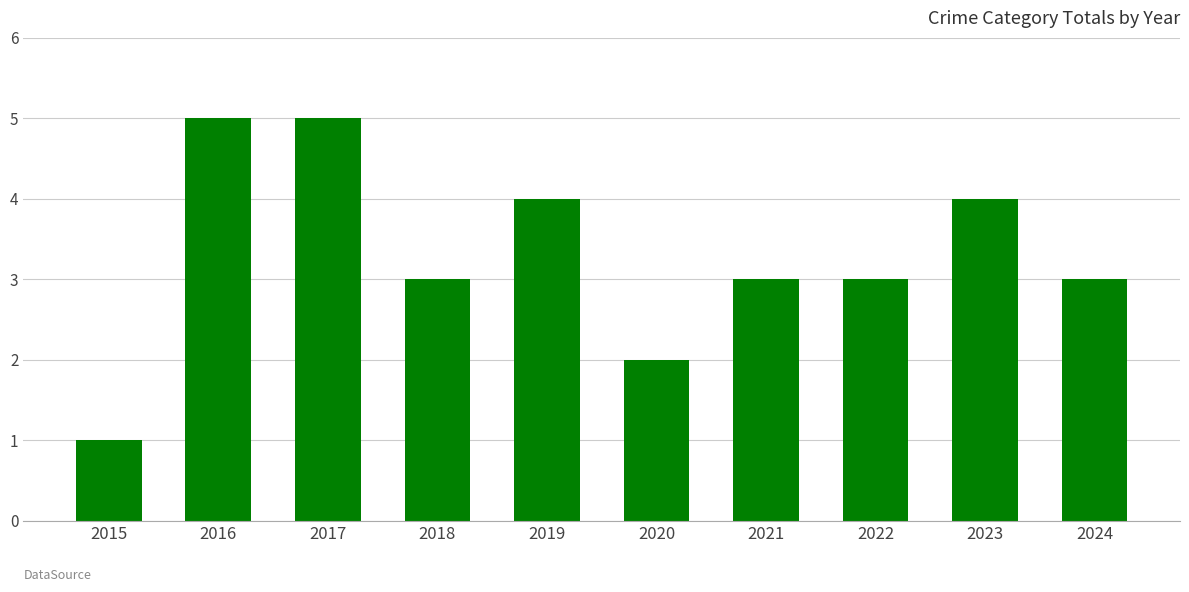

Between 2023 and 2018, which is larger?

2023